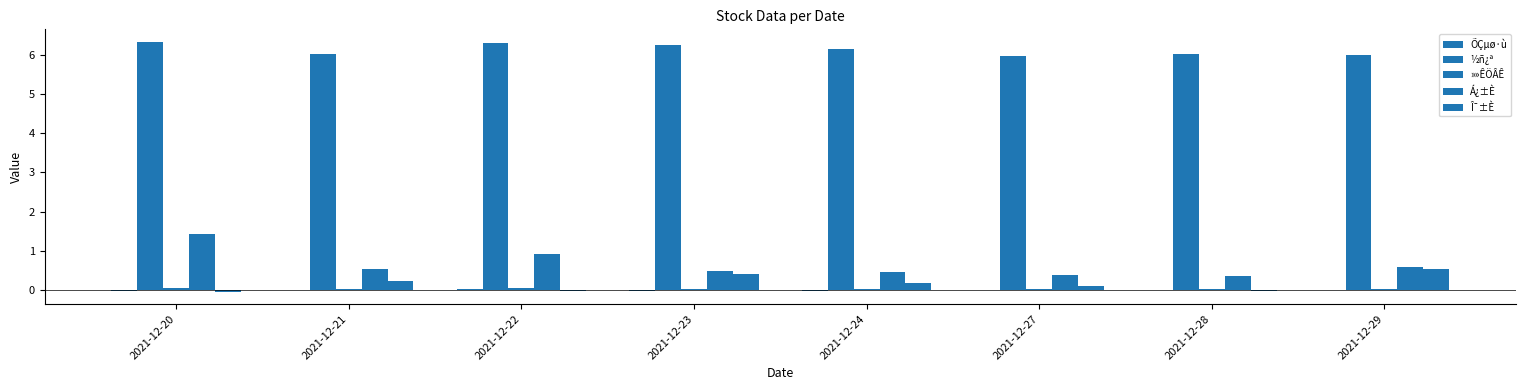

Is it true that »»ÊÖÂÊ equals 0.1 at 2021-12-20?

False